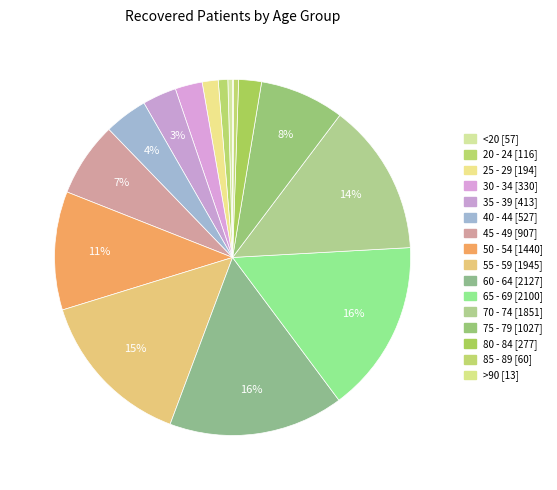

What is the smallest slice in the pie chart?

>90